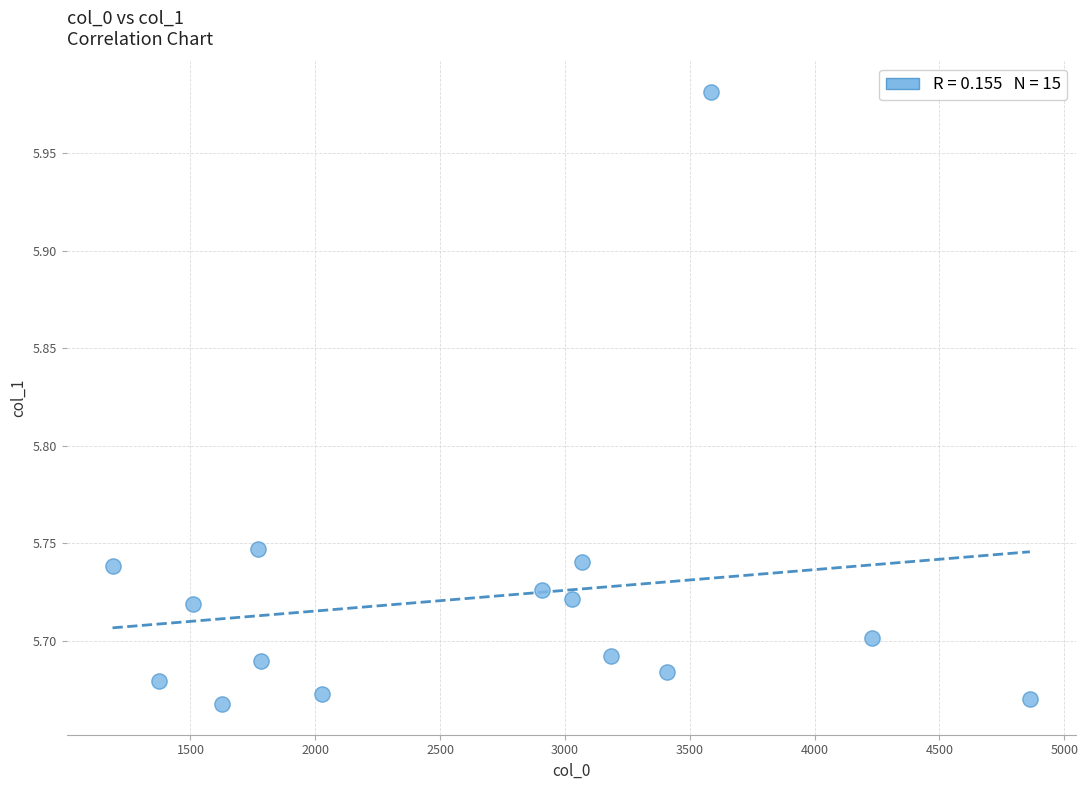

What is the range of Y values (max minus min)?

0.3